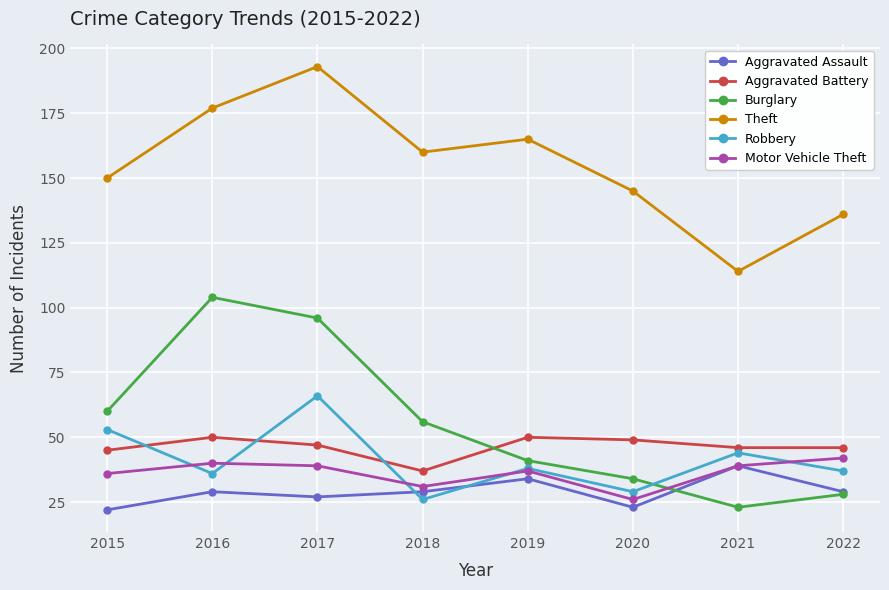

Does the chart display data point markers on the line(s)?

Yes